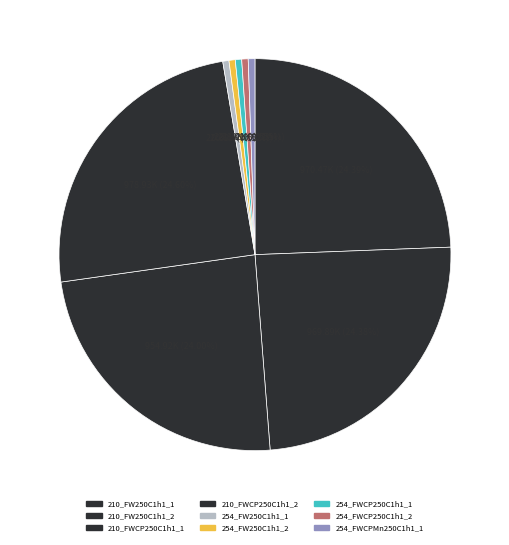

Which has a higher value, 254_FW250C1h1_2 or 254_FWCP250C1h1_2?

254_FWCP250C1h1_2